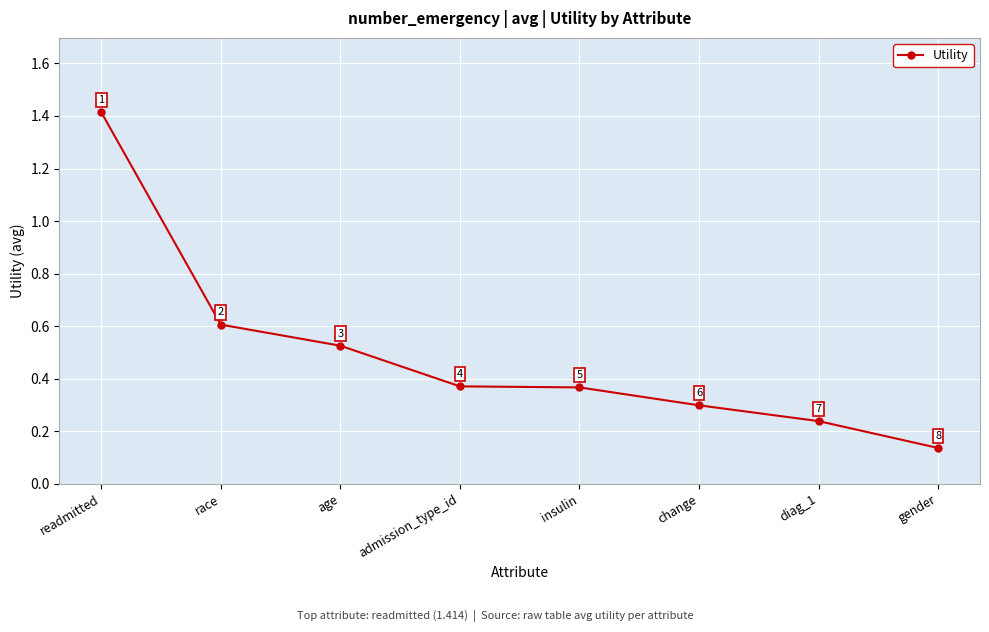

Is it true that the value at diag_1 is 0.4?

False